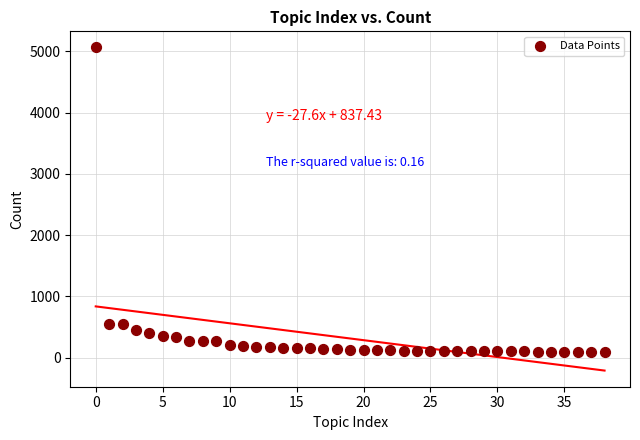

What is the range of Y values (max minus min)?

4974